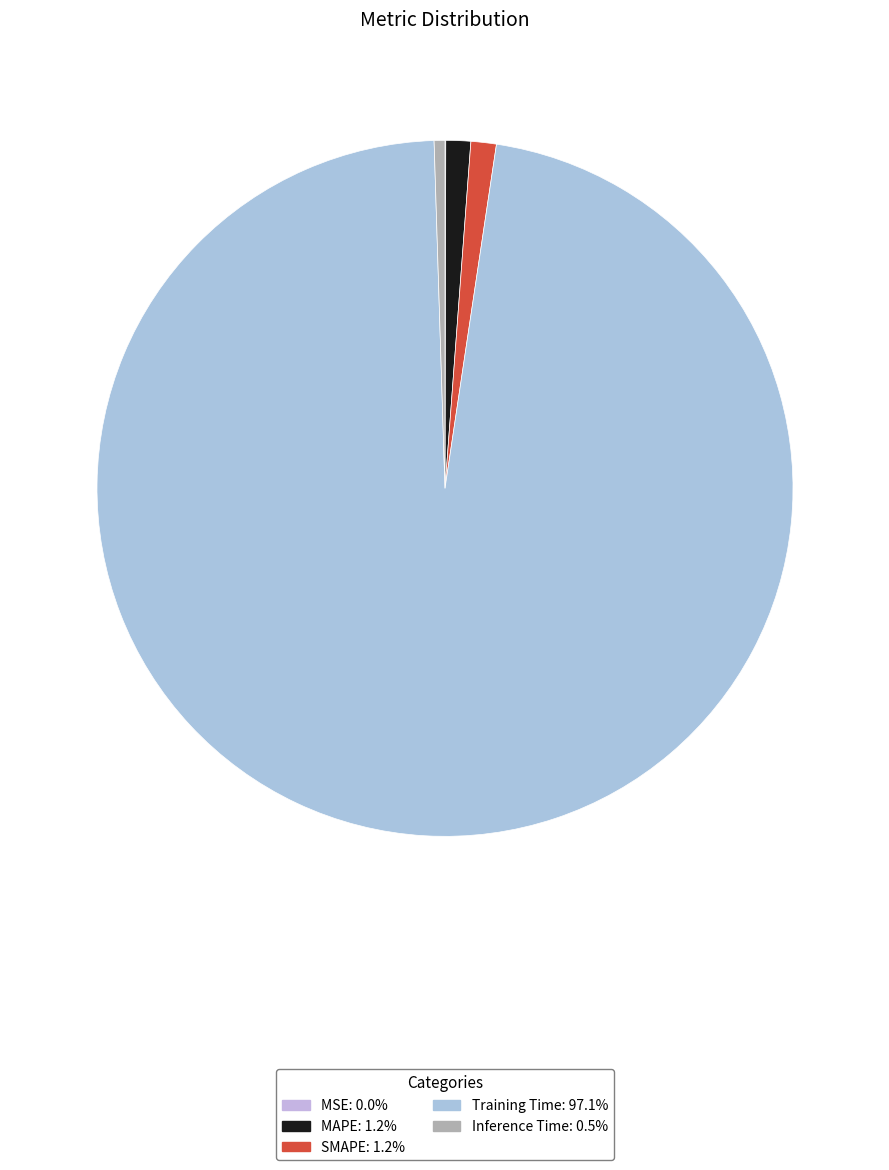

Rank the categories by value from highest to lowest.

Training Time, SMAPE, MAPE, Inference Time, MSE